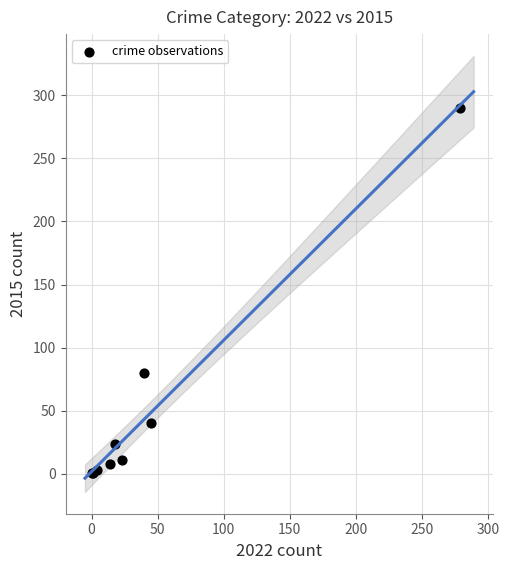

What Y value in the scatter plot is closest to 145?

80